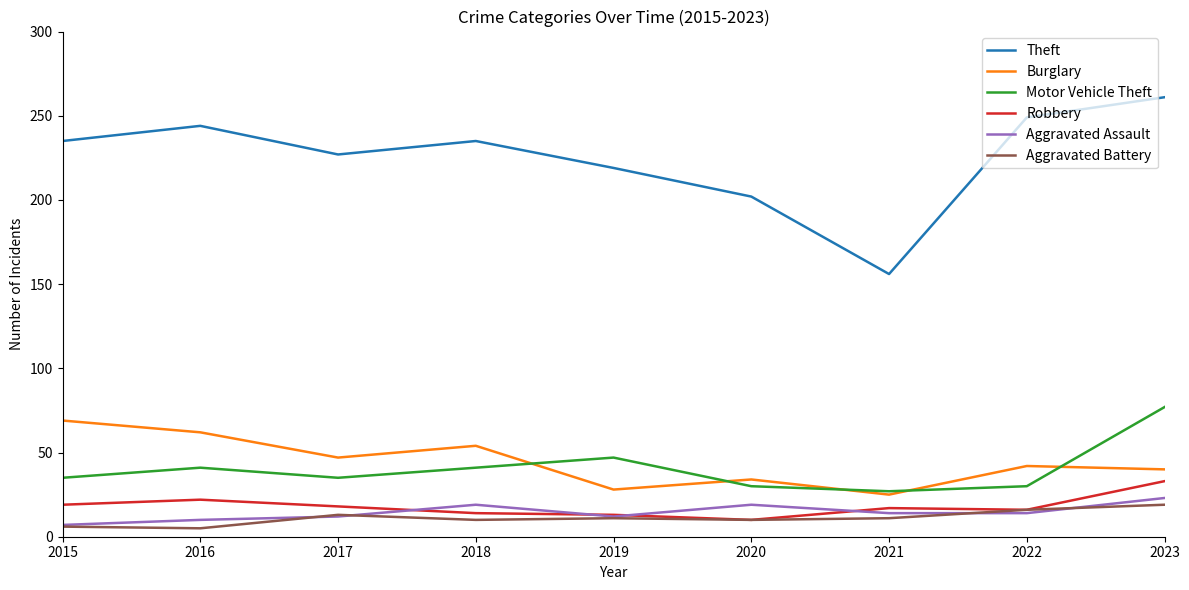

True or false: Aggravated Battery and Burglary intersect in this chart.

False